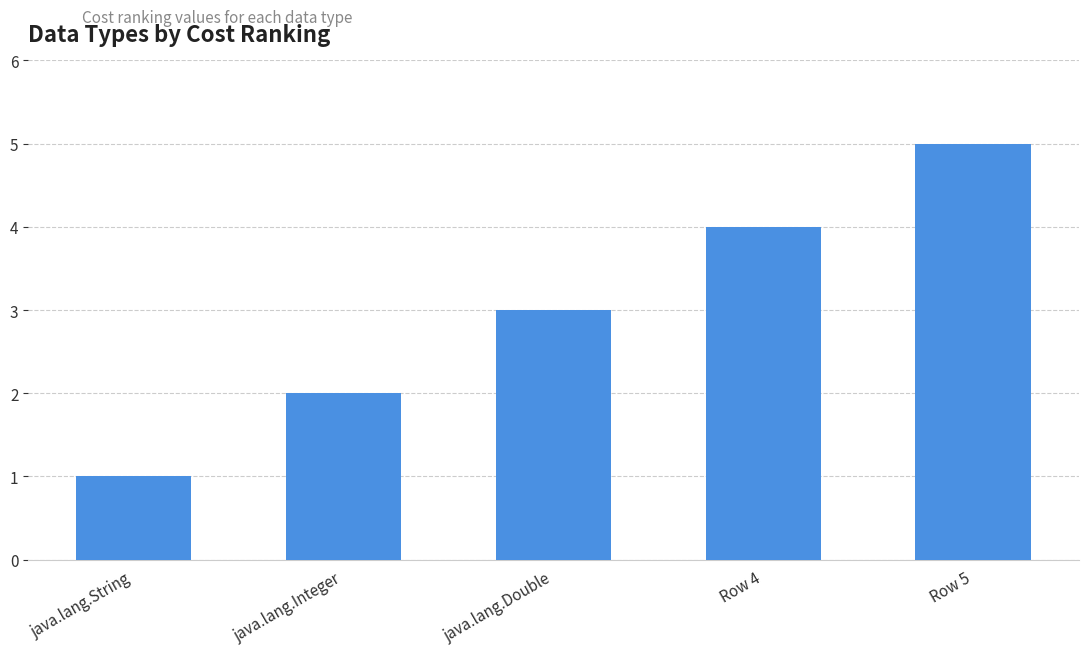

Reading left to right, list all the values displayed in this chart.

1	2	3	4	5